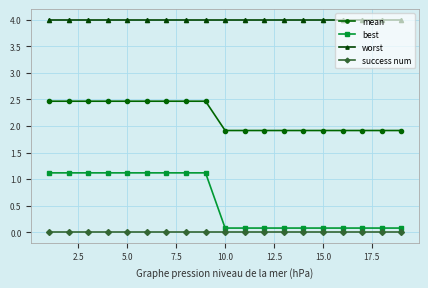

What is the maximum value shown in the chart?

4.0